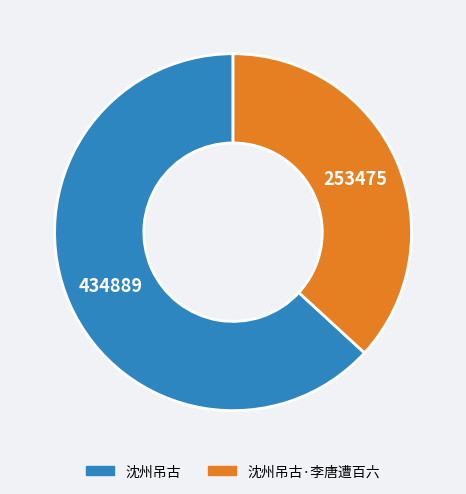

Does any single category account for the majority?

Yes